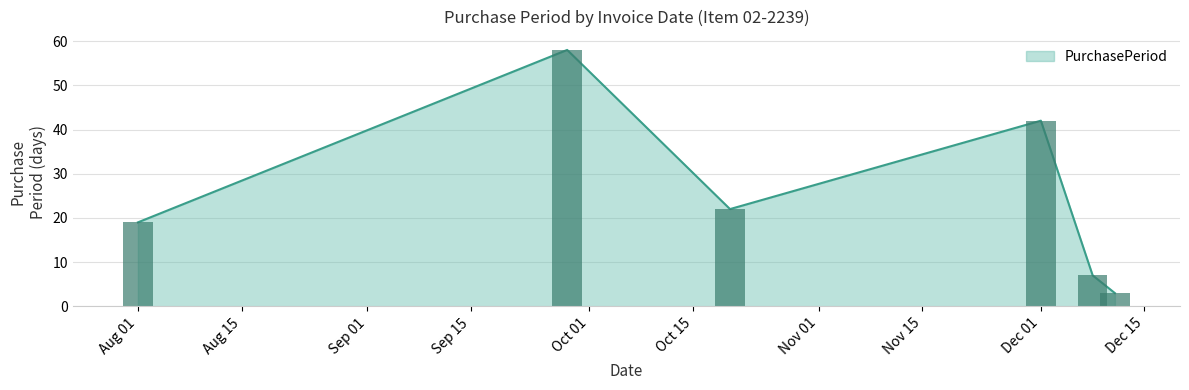

Where does the data first go above 22?

2017-09-28